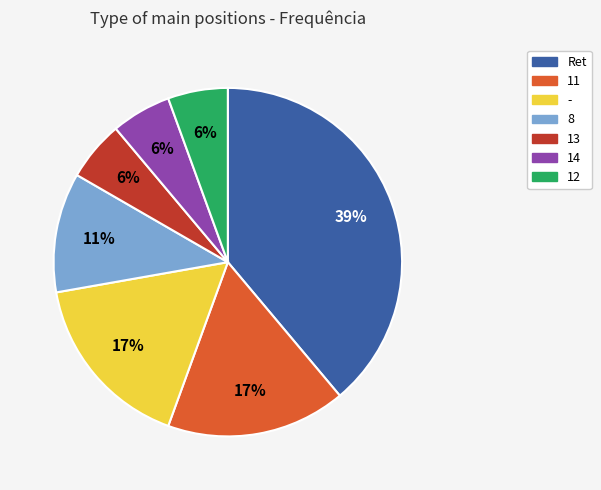

Between 8 and 12, which is larger?

8